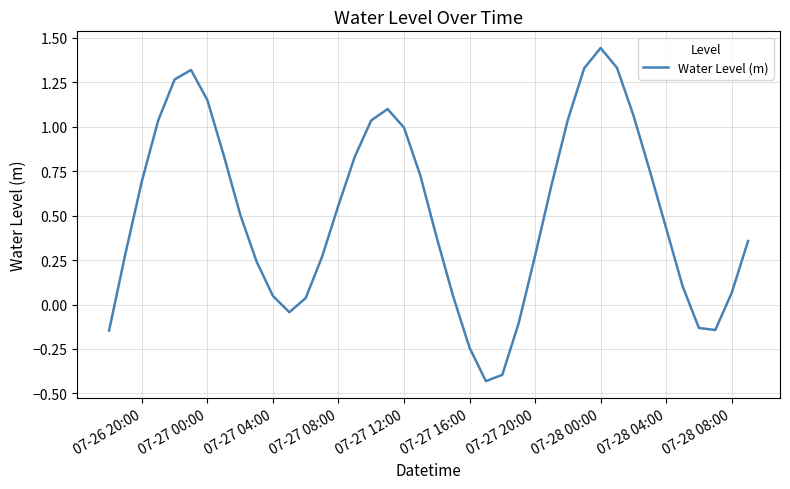

What is the maximum value shown in the chart?

1.4